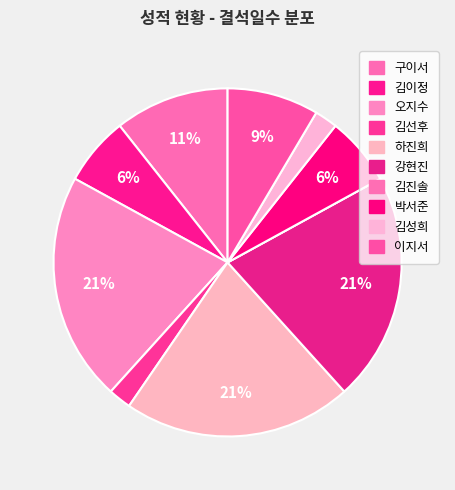

Is there any slice that represents more than half of the pie?

No